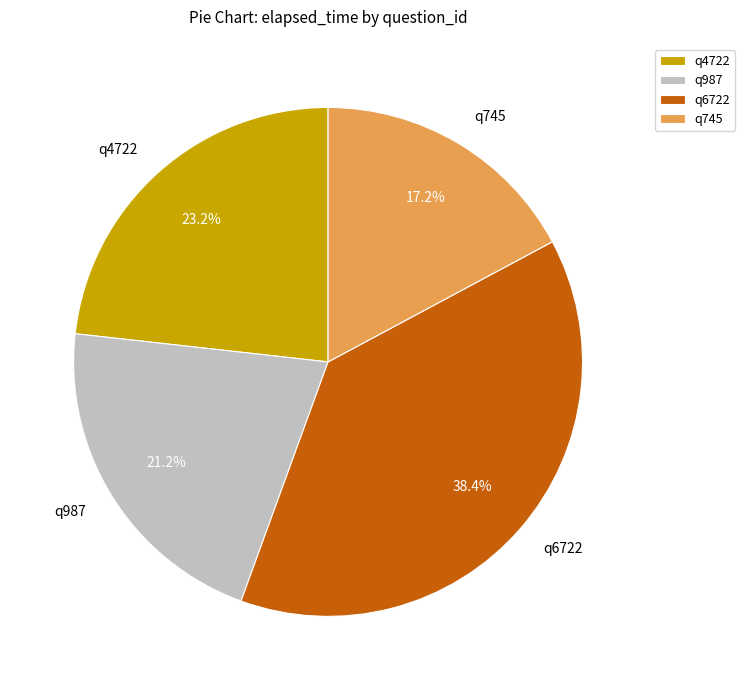

Which slice is the smallest?

q745